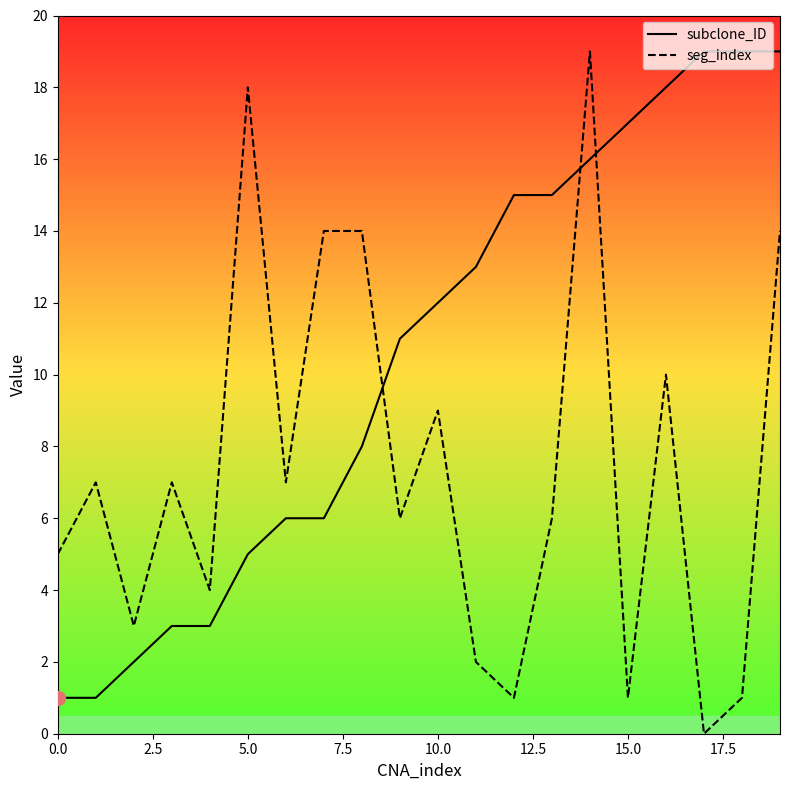

Which series has the largest total across all categories?

subclone_ID